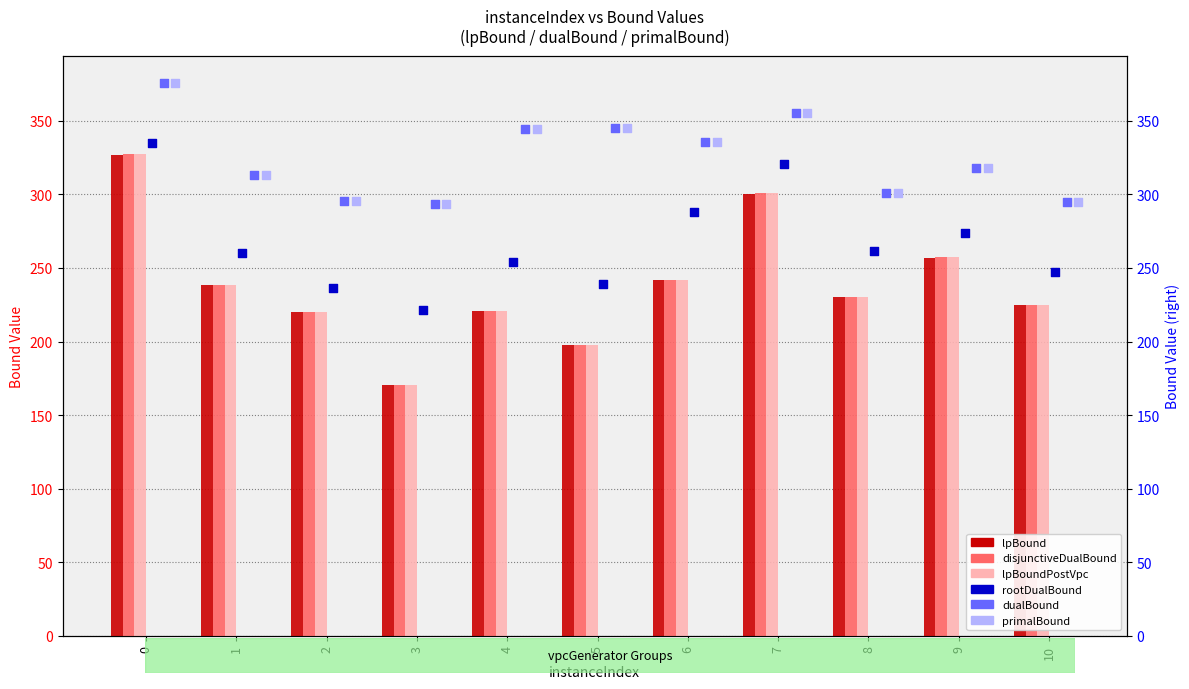

Which series has the largest total across all categories?

primalBound